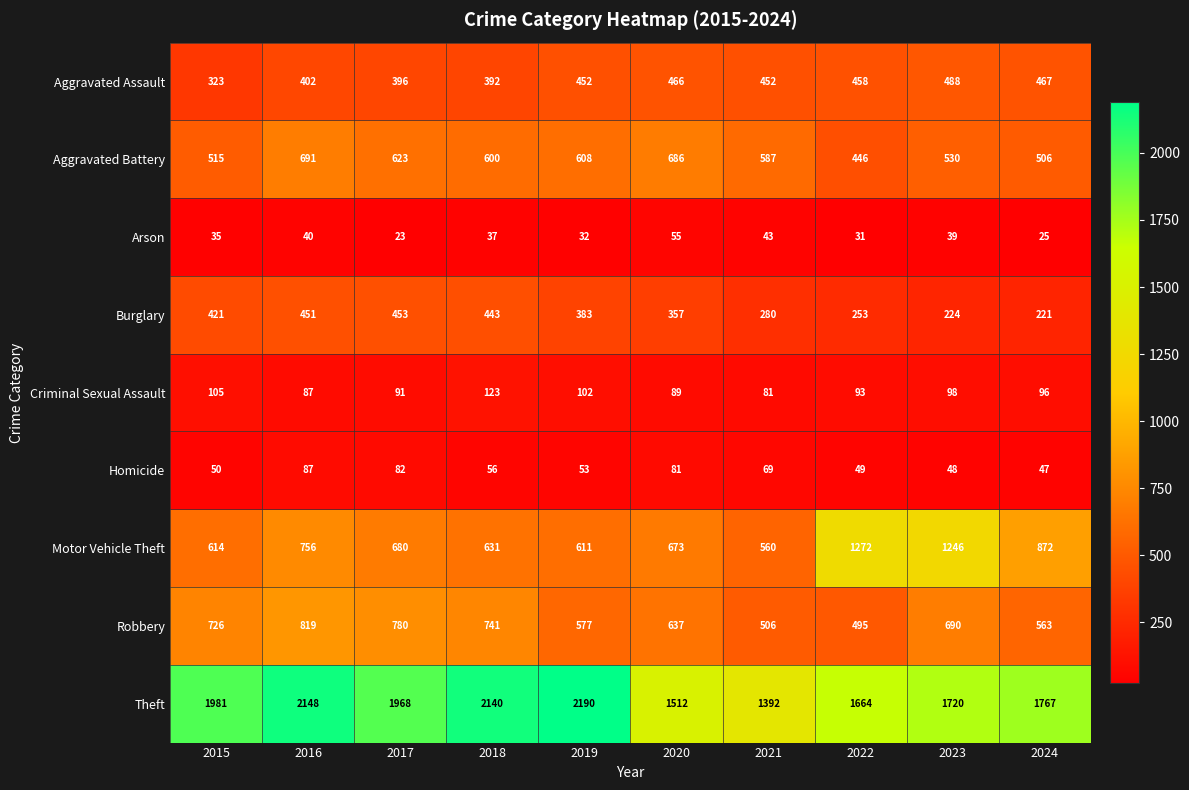

The value of Motor Vehicle Theft at 2024 is 535. True or false?

False